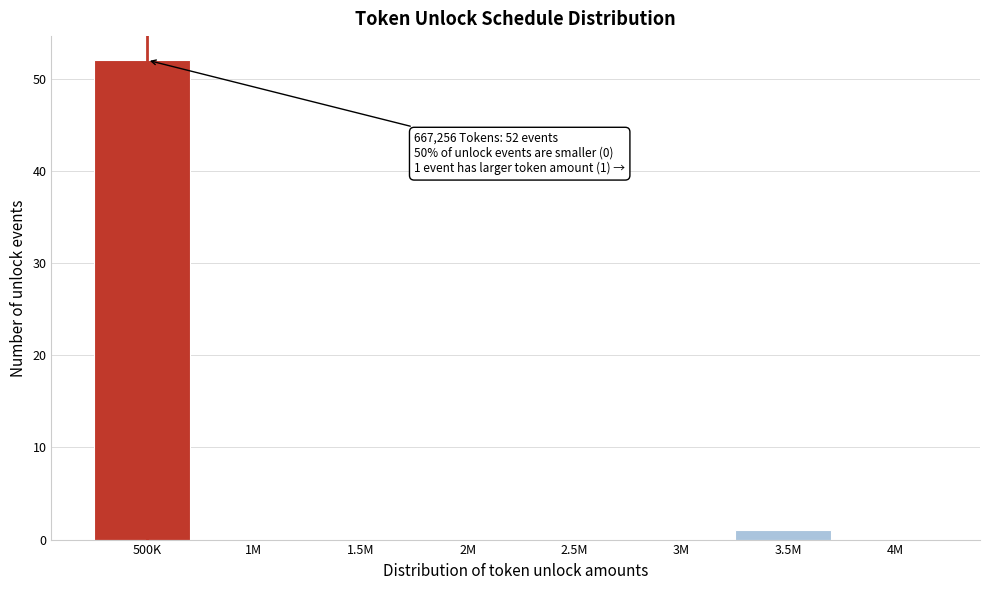

Reading left to right, what are all the values shown in this chart?

500K=52	1M=0	1.5M=0	2M=0	2.5M=0	3M=0	3.5M=1	4M=0